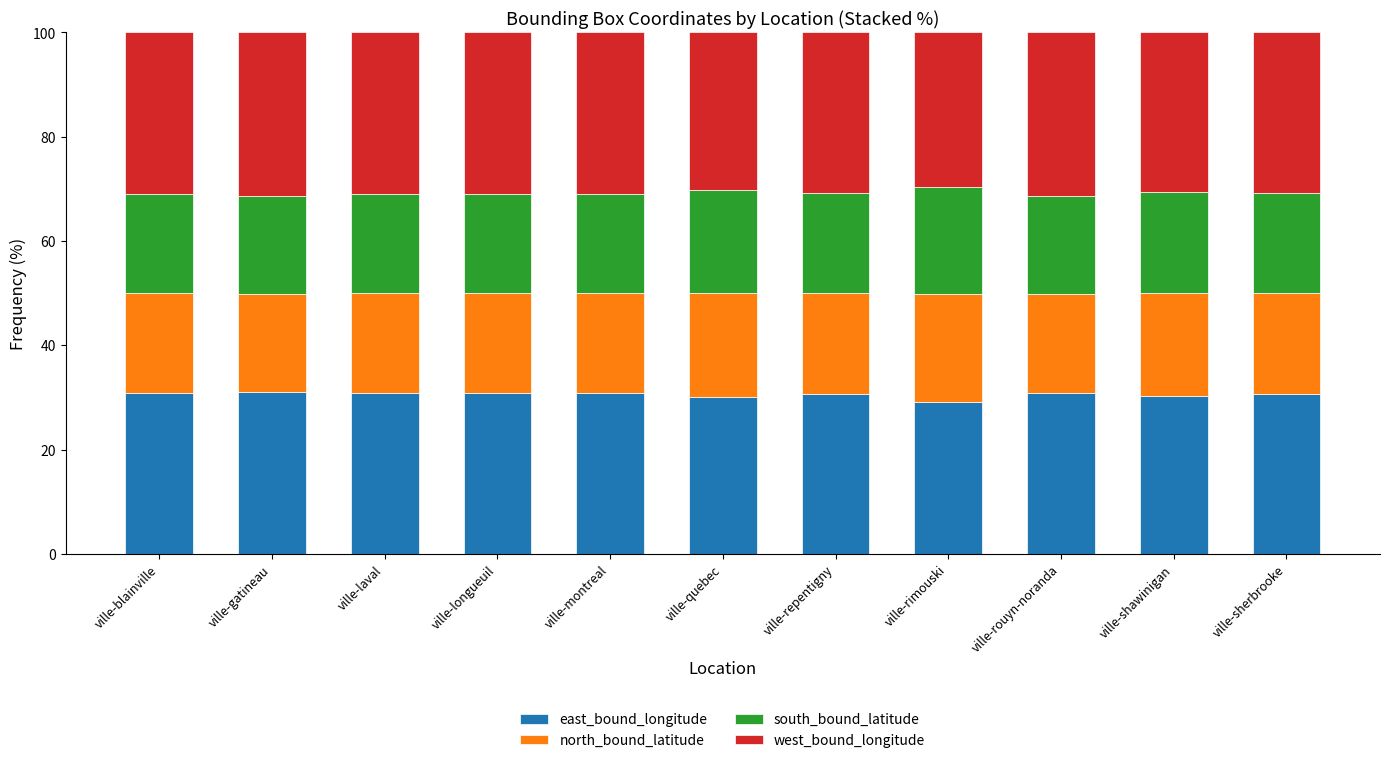

The value of east_bound_longitude at ville-longueuil is 55.5. True or false?

False